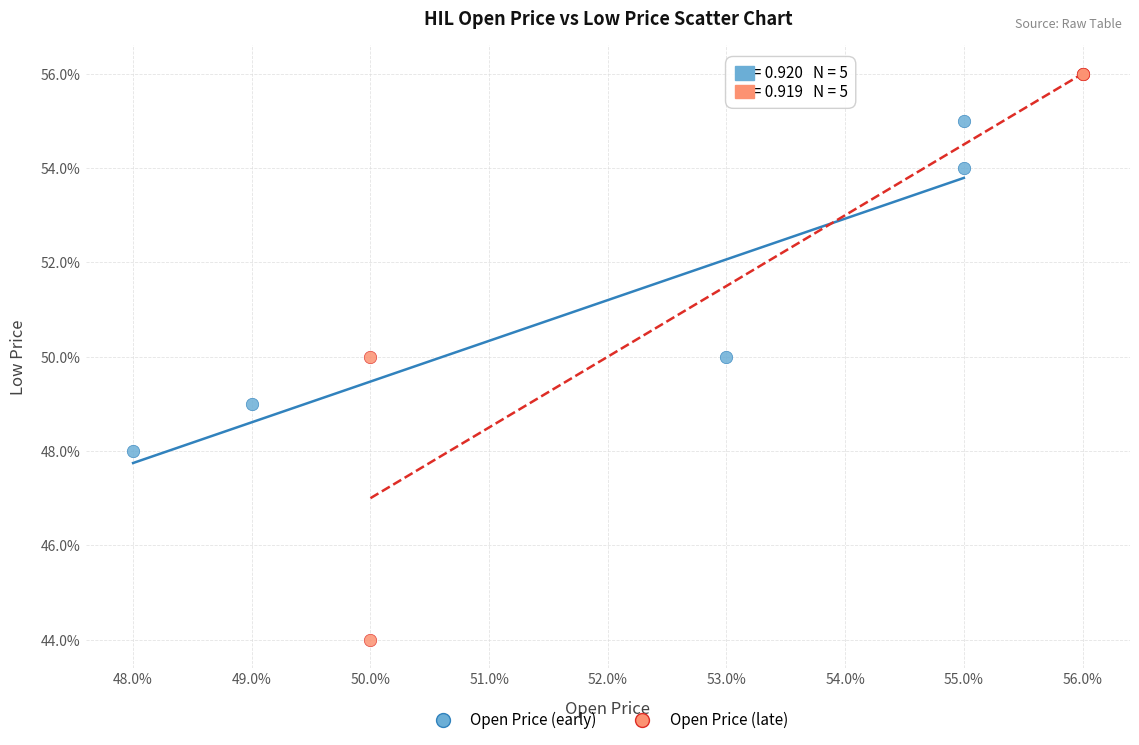

Which series has the widest spread of Y values?

Open Price (late)